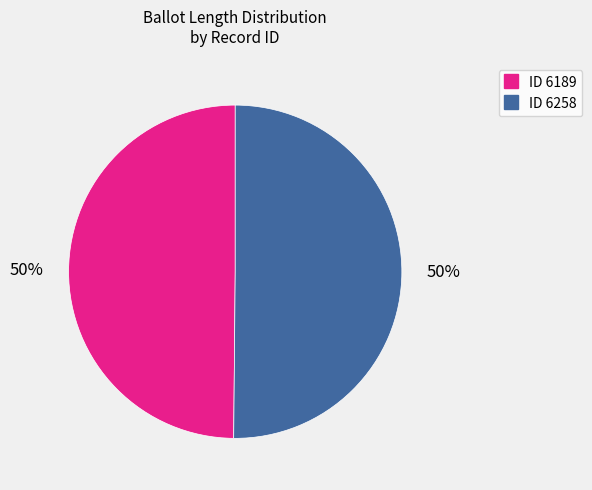

To the nearest percent, what is the average slice percentage?

50%